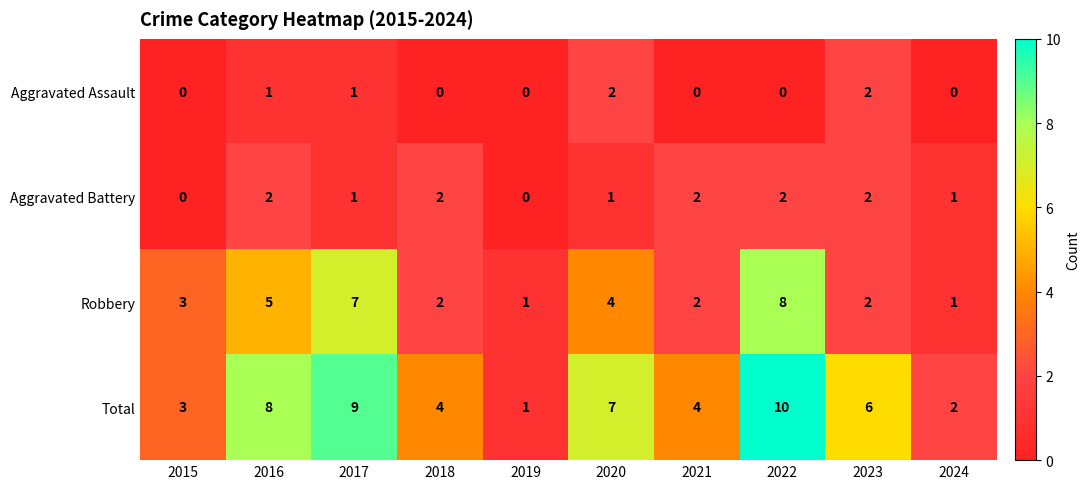

Which label corresponds to the largest value in the chart?

2022